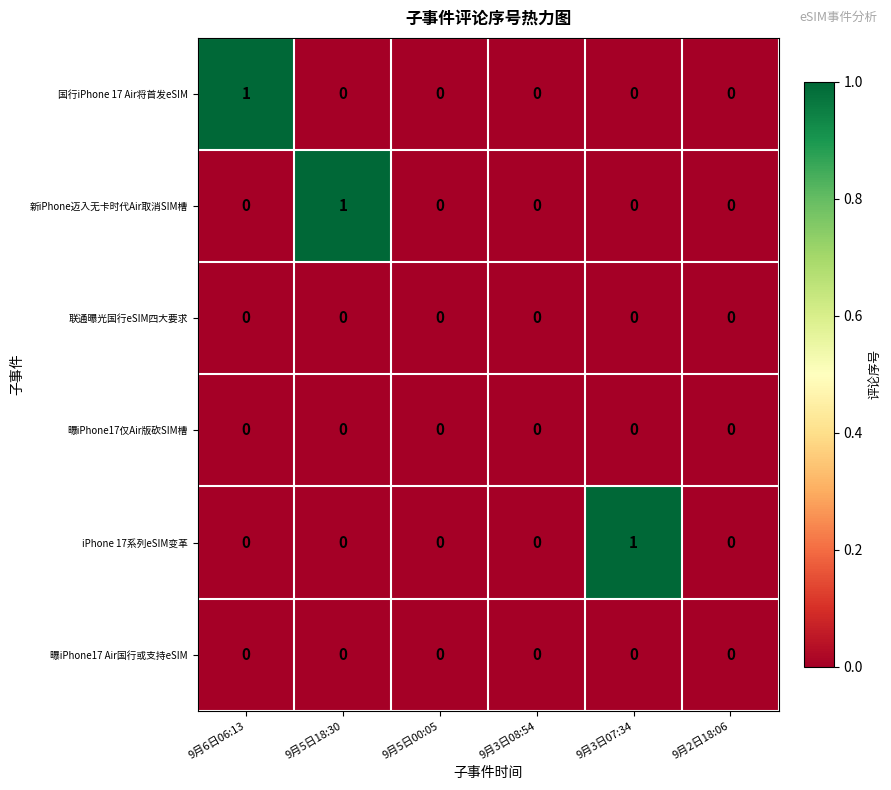

The 新iPhone迈入无卡时代Air取消SIM槽 series shows 1 at 9月3日07:34. True or false?

False